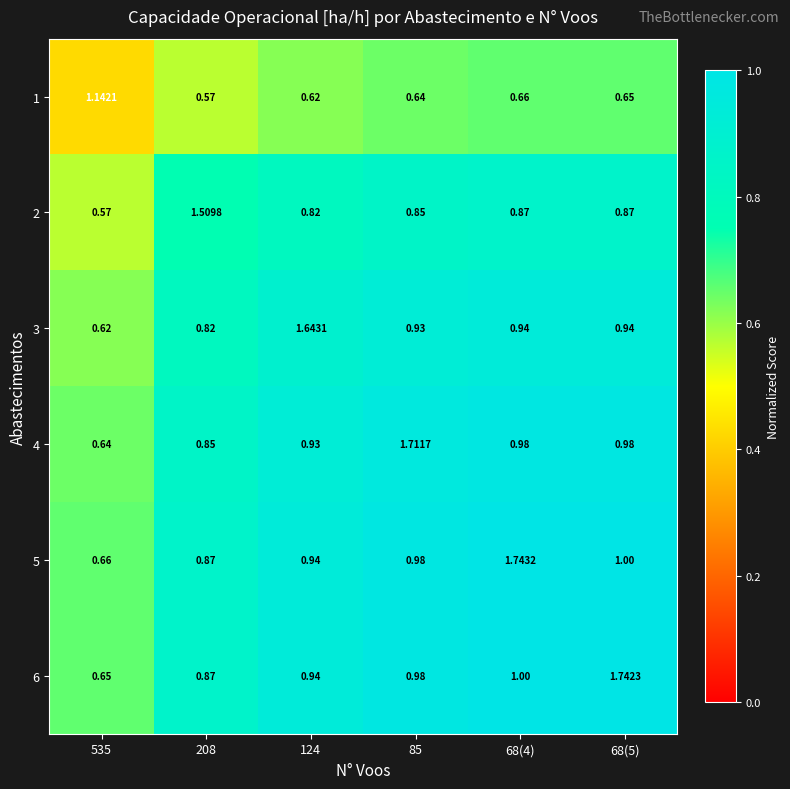

Is the value of 5 at 208 greater than the value of 3 at 68(4)?

No